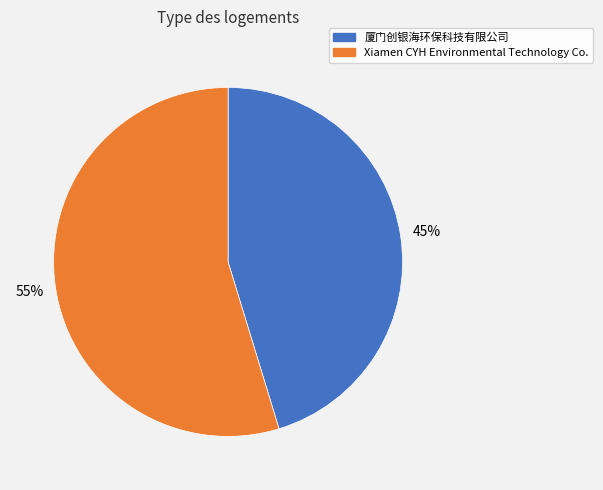

Do 厦门创银海环保科技有限公司 and Xiamen CYH Environmental Technology Co. together represent more than half of the pie?

Yes